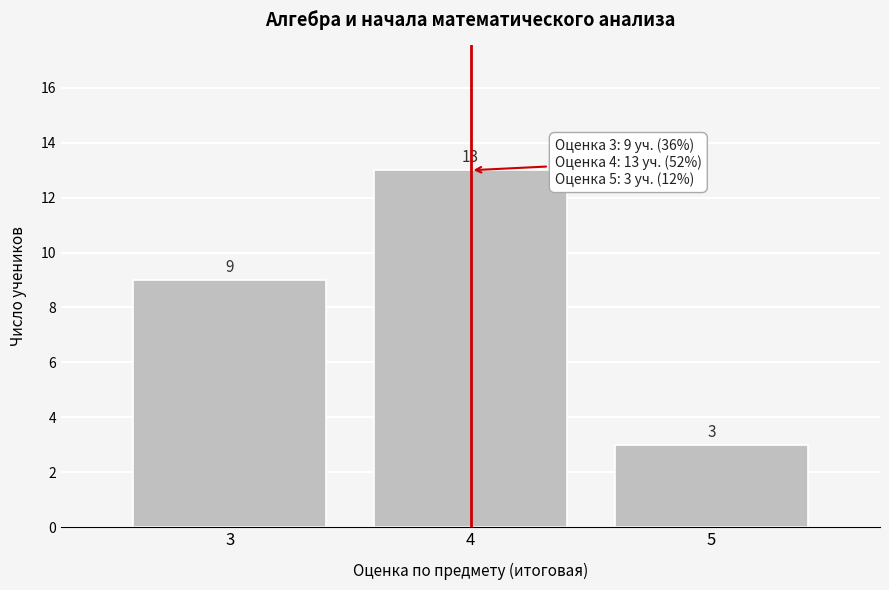

What is the height of the bar covering 2.5 to 3.5 on the x-axis?

9